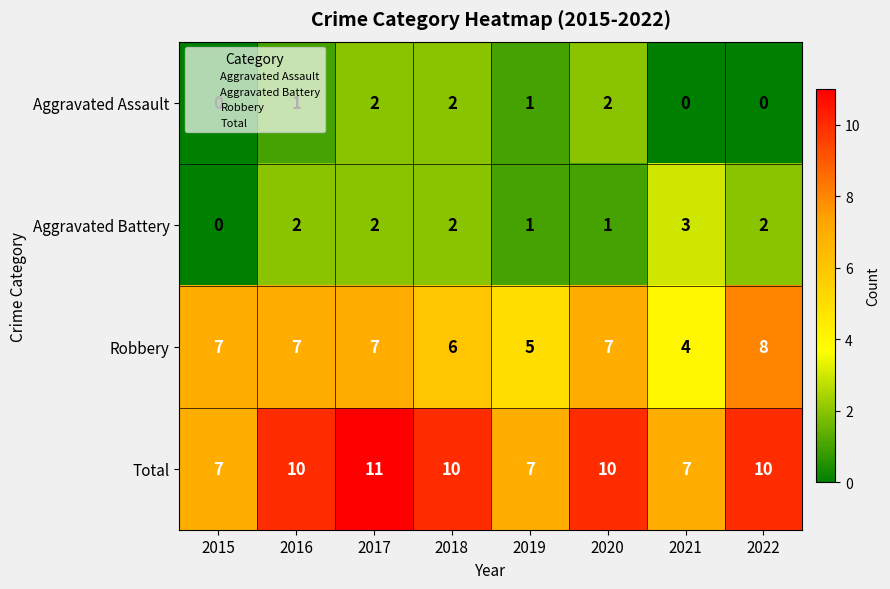

What is the difference between the highest and lowest values at 2016?

9